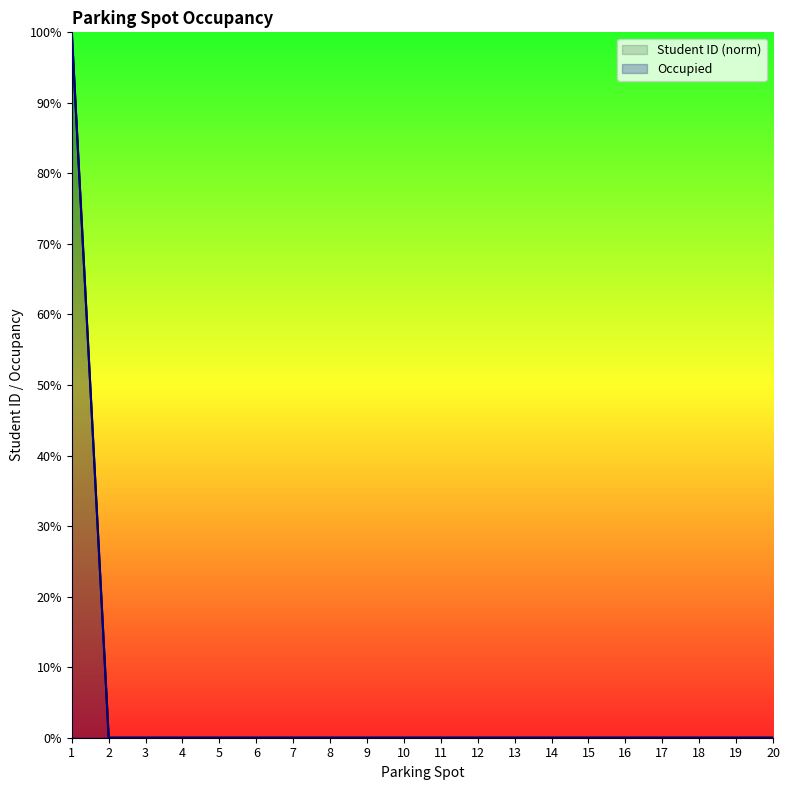

True or false: Student ID and Occupied Count cross at least once.

False